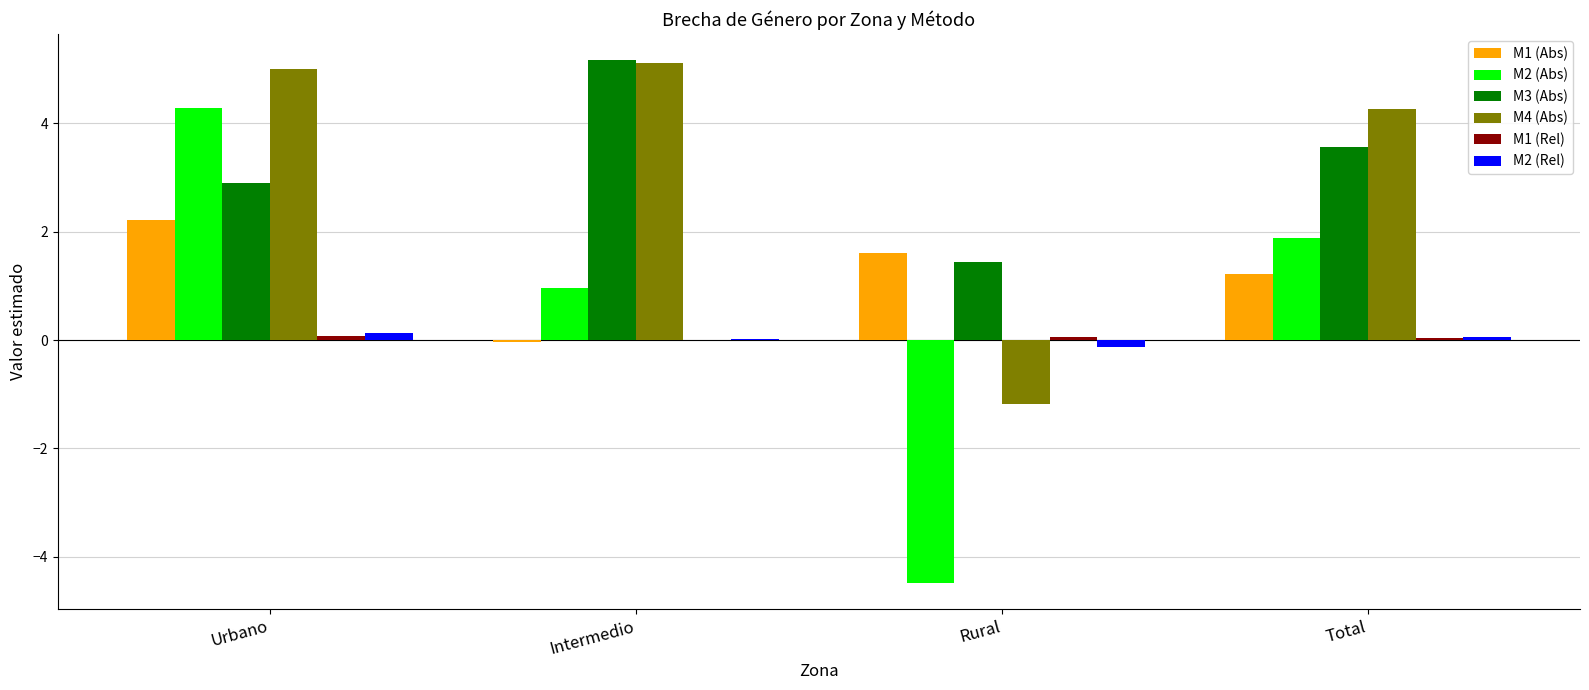

True or false: M2 (Abs) has a value of 4.3 at Urbano.

True